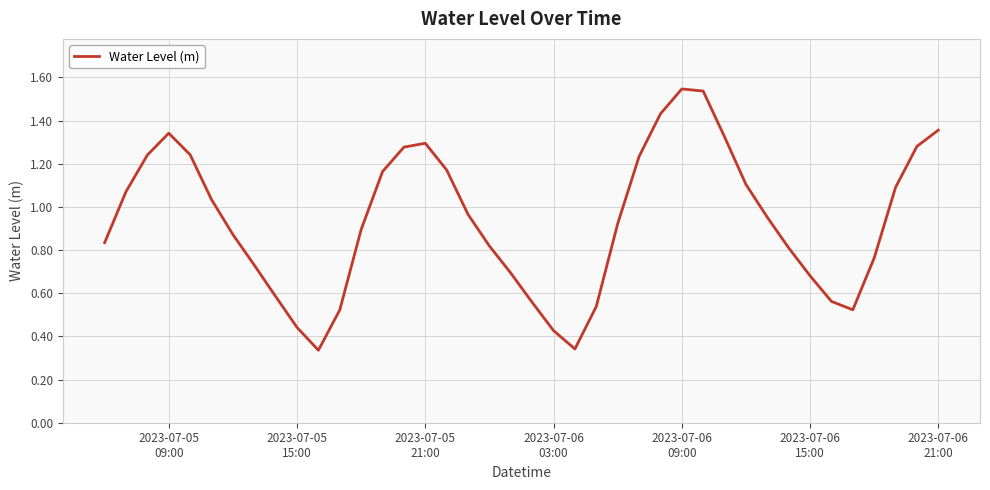

How many lines are shown in the chart?

1